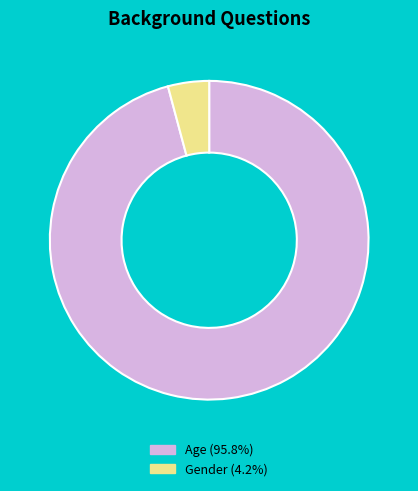

Which has a higher value, Gender or Age?

Age